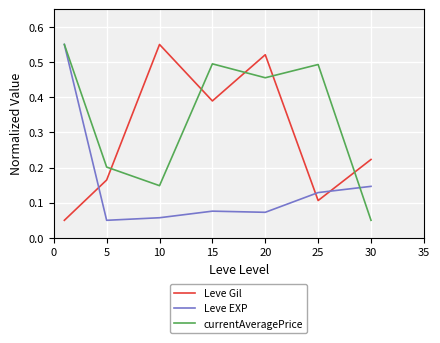

List the series in order of their overall mean, highest first.

currentAveragePrice, Leve Gil, Leve EXP